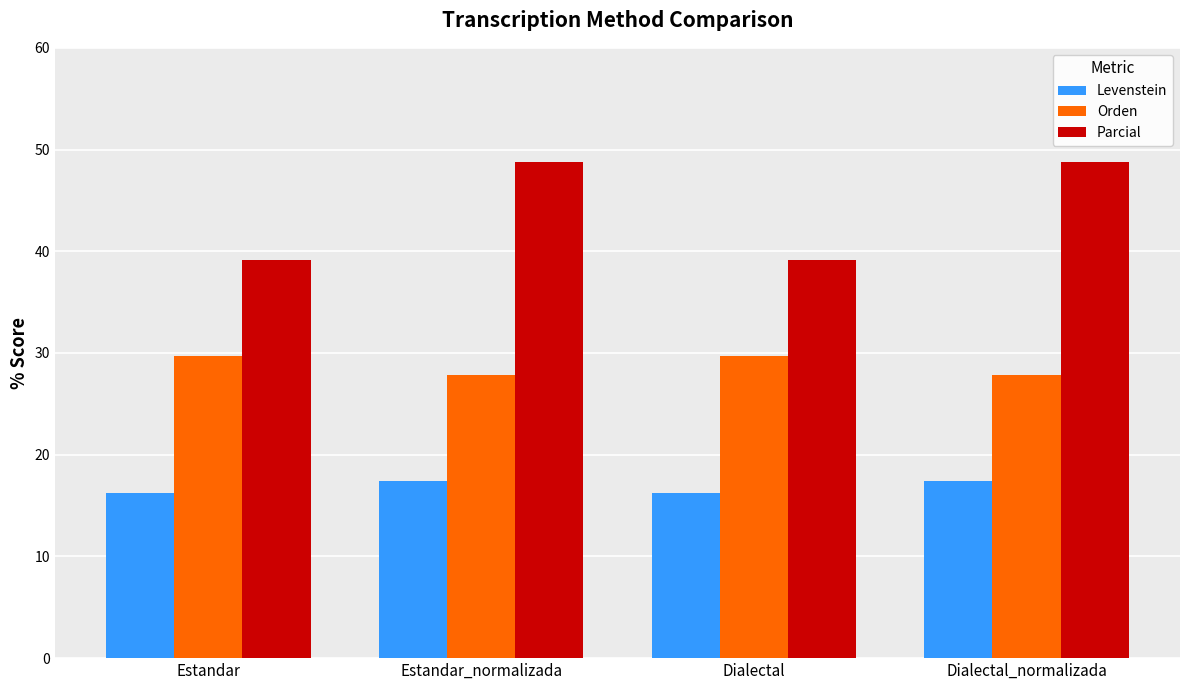

Reading left to right, what are all the values shown in this chart?

Levenstein: Estandar=16.3	Estandar_normalizada=17.4	Dialectal=16.3	Dialectal_normalizada=17.4
Orden: Estandar=29.7	Estandar_normalizada=27.9	Dialectal=29.7	Dialectal_normalizada=27.9
Parcial: Estandar=39.1	Estandar_normalizada=48.8	Dialectal=39.1	Dialectal_normalizada=48.8